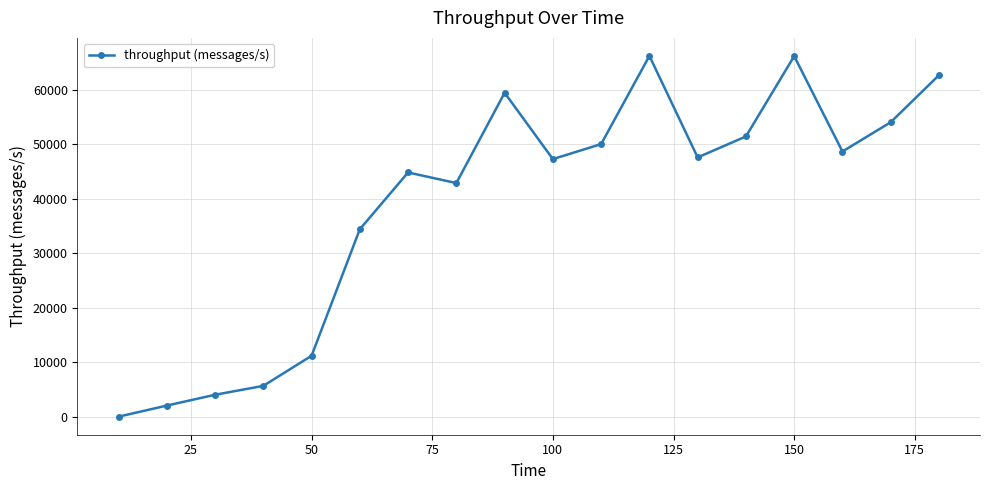

What is the maximum value shown in the chart?

66270